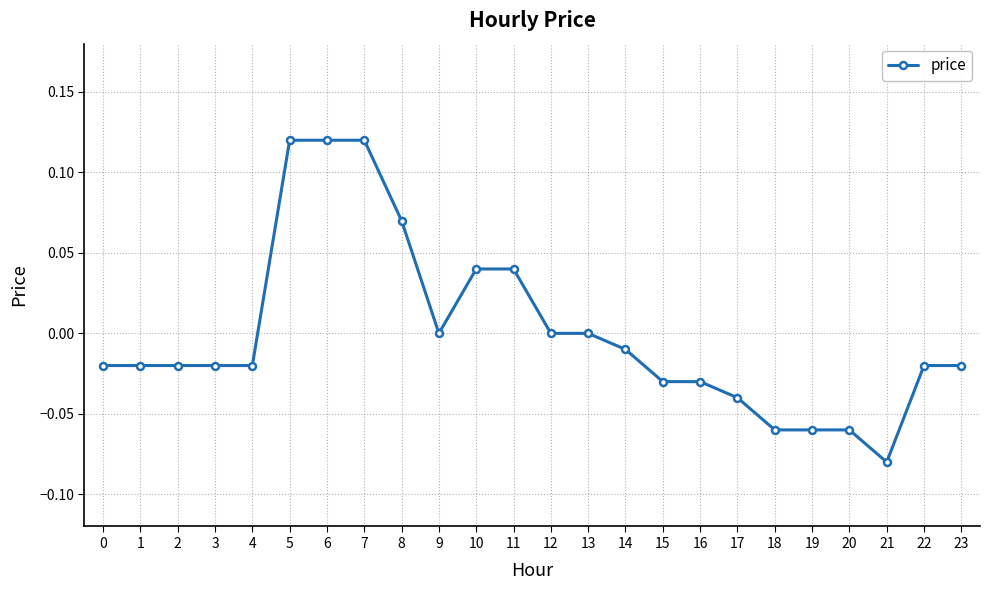

The value at 2 is -0.0. True or false?

True